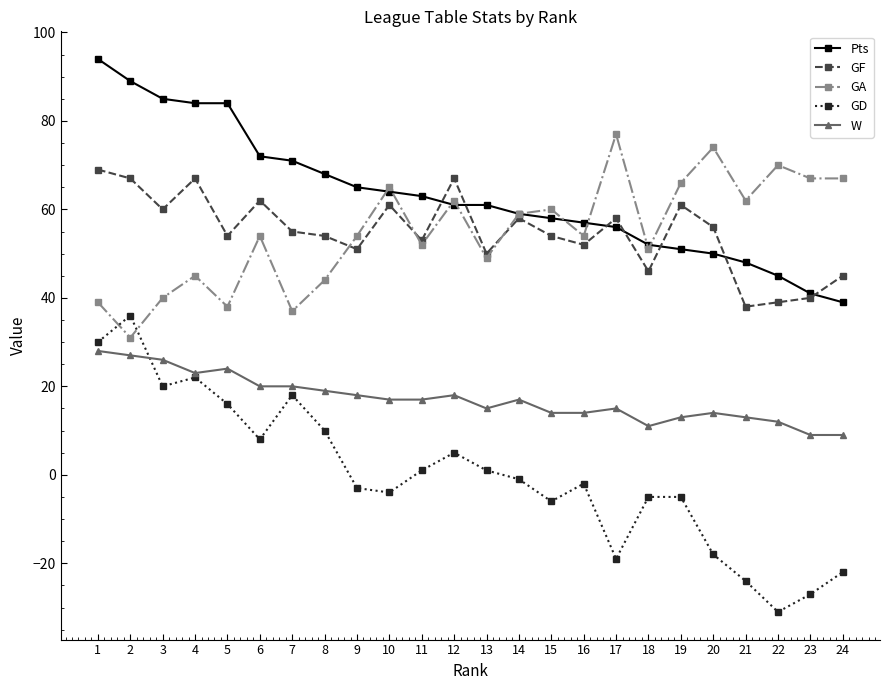

What is the maximum value shown in the chart?

94